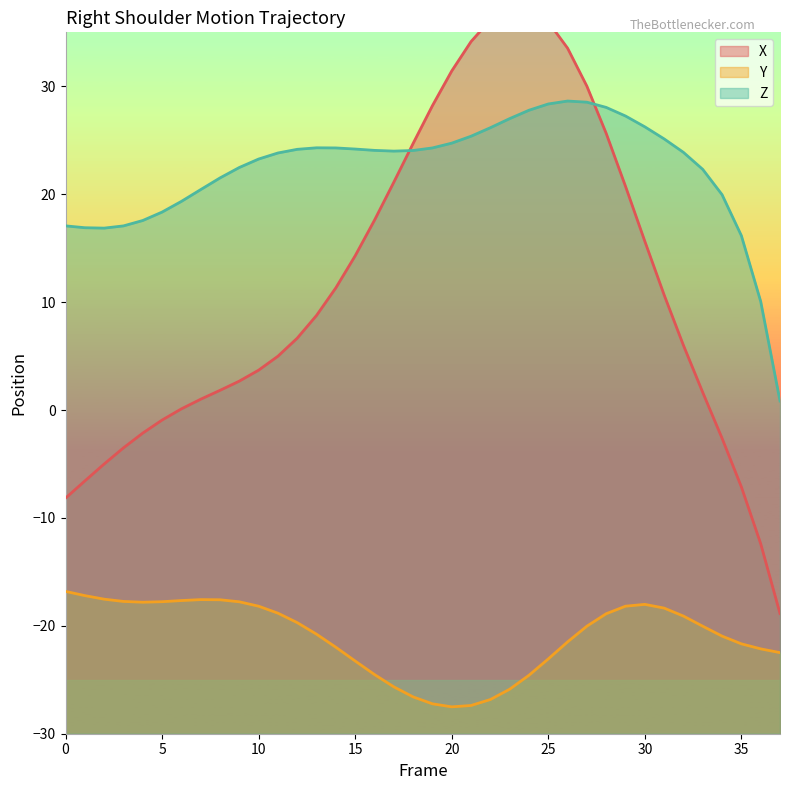

What is the value of the Z point at the 15th from the left?

24.3